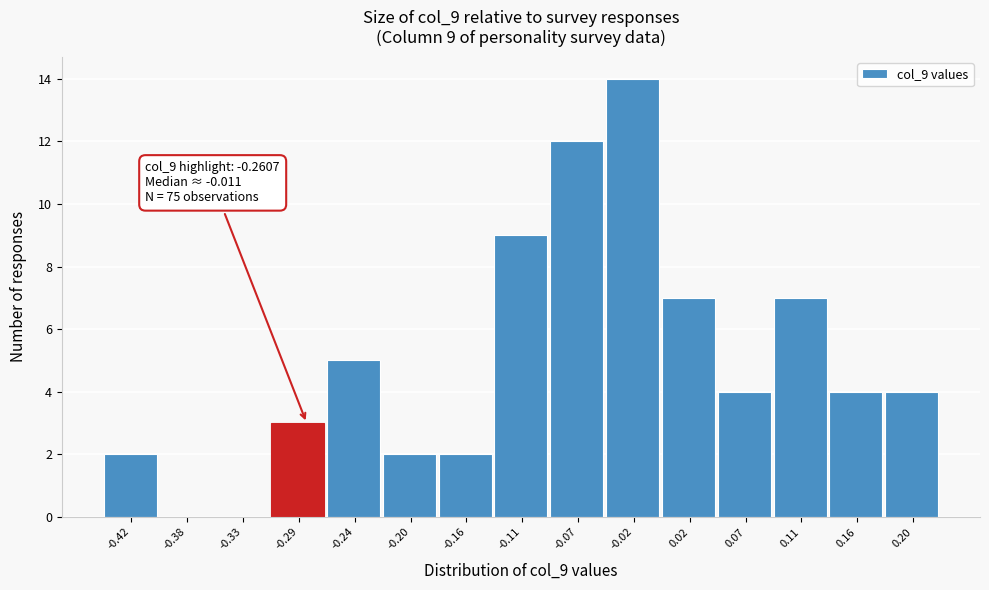

Reading left to right, list all the values displayed in this chart.

-0.42=2	-0.38=0	-0.33=0	-0.29=3	-0.24=5	-0.20=2	-0.16=2	-0.11=9	-0.07=12	-0.02=14	0.02=7	0.07=4	0.11=7	0.16=4	0.20=4